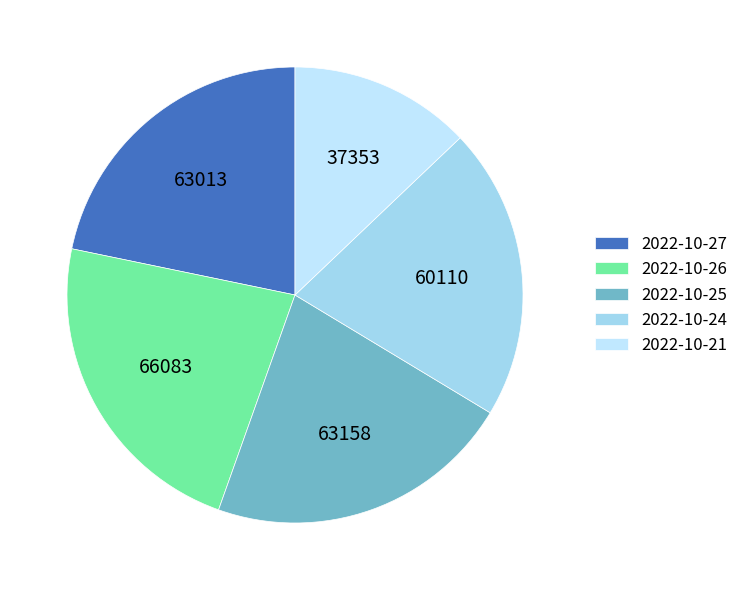

Which category has the smallest portion of the pie?

37353